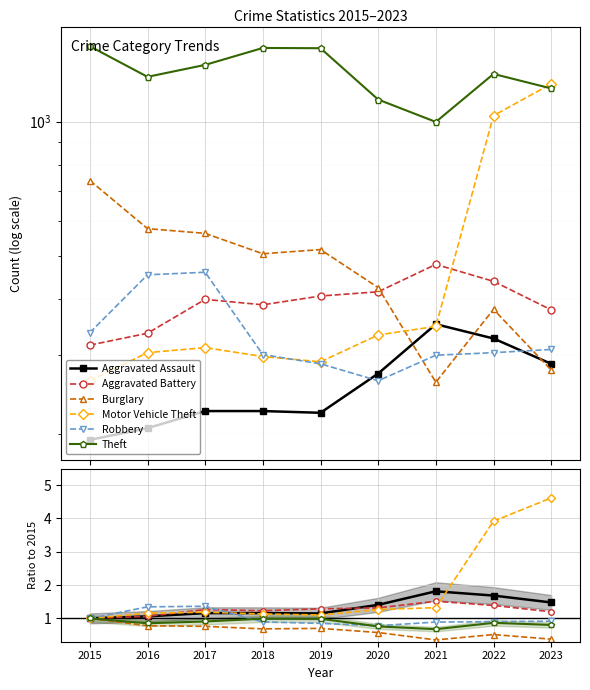

The Burglary series shows 0.4 at 2021. True or false?

True